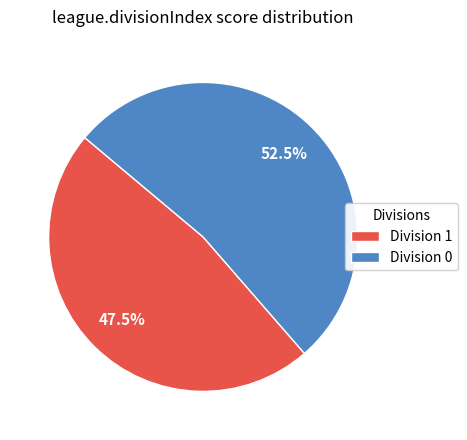

How many slices are in this pie chart?

2